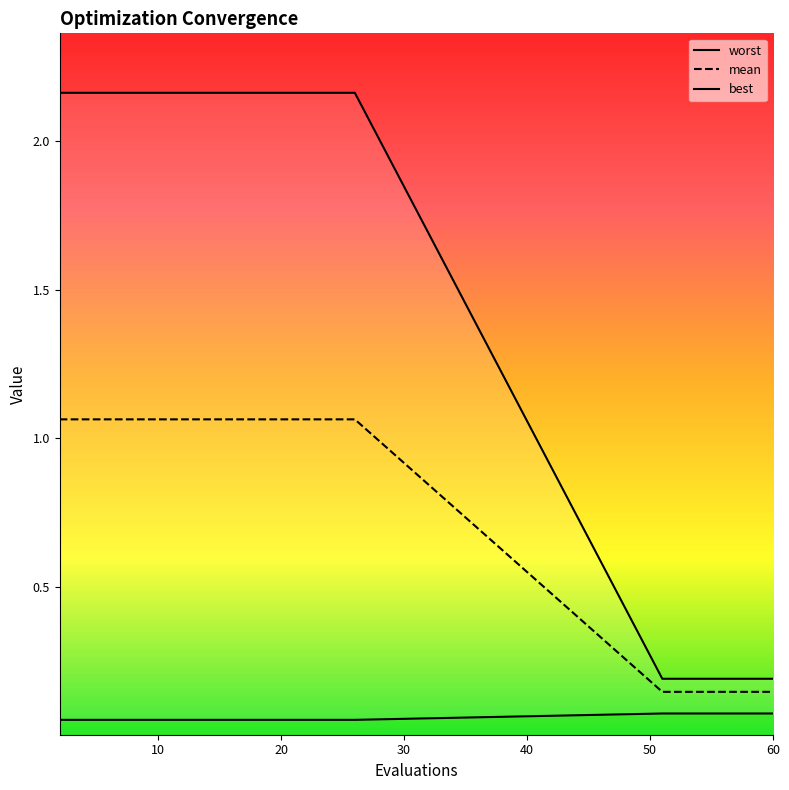

Rank the series by their maximum value, from lowest to highest.

best boundary, mean, worst boundary